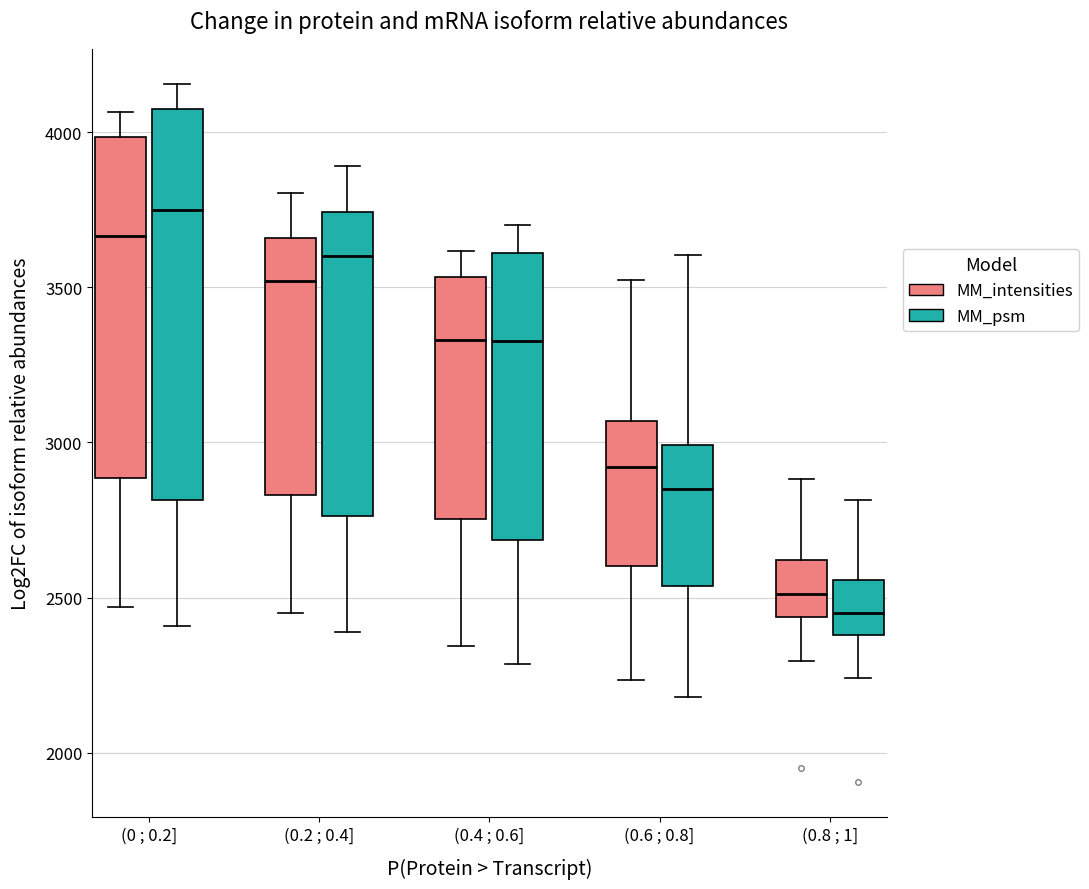

Which box's median line is the highest?

(0 ; 0.2] (MM_psm)